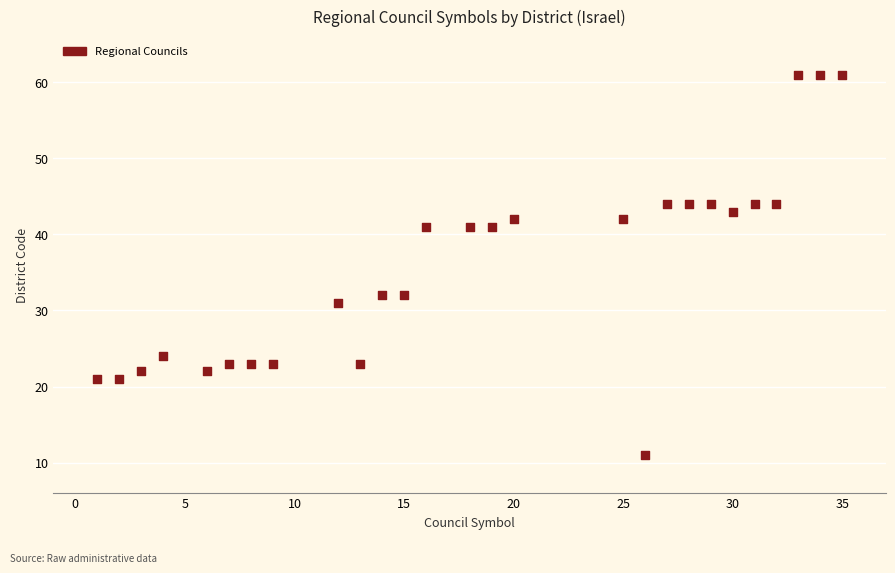

What is the range of Y values (max minus min)?

50